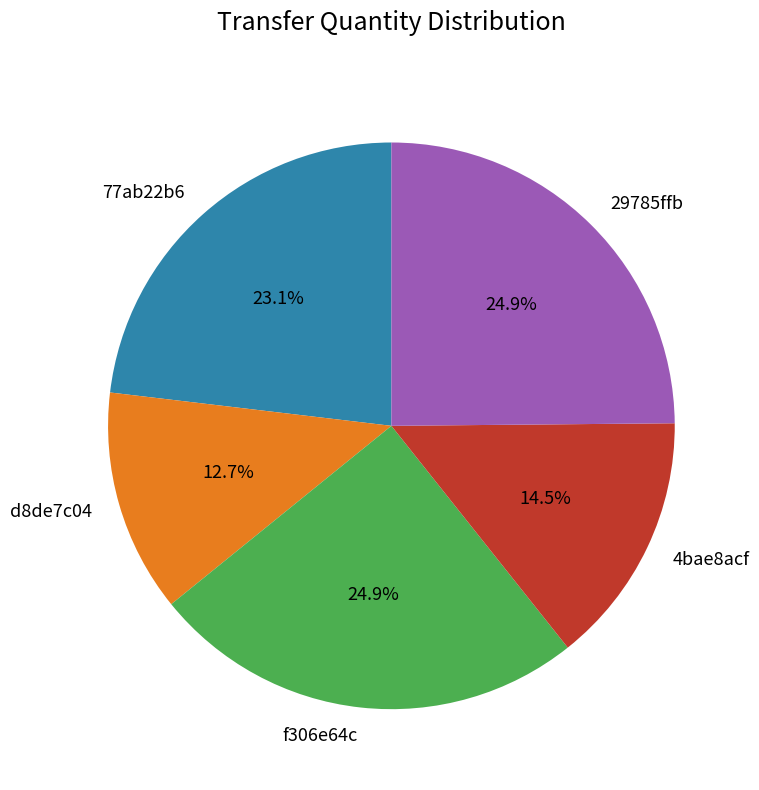

To the nearest percent, what is the combined percentage of d8de7c04 and f306e64c?

38%